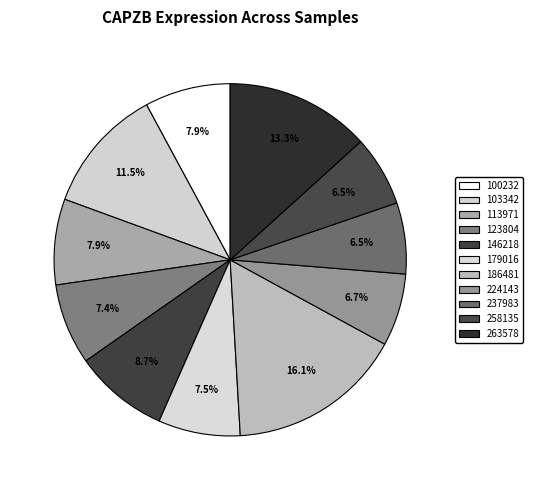

What is the smallest slice in the pie chart?

258135